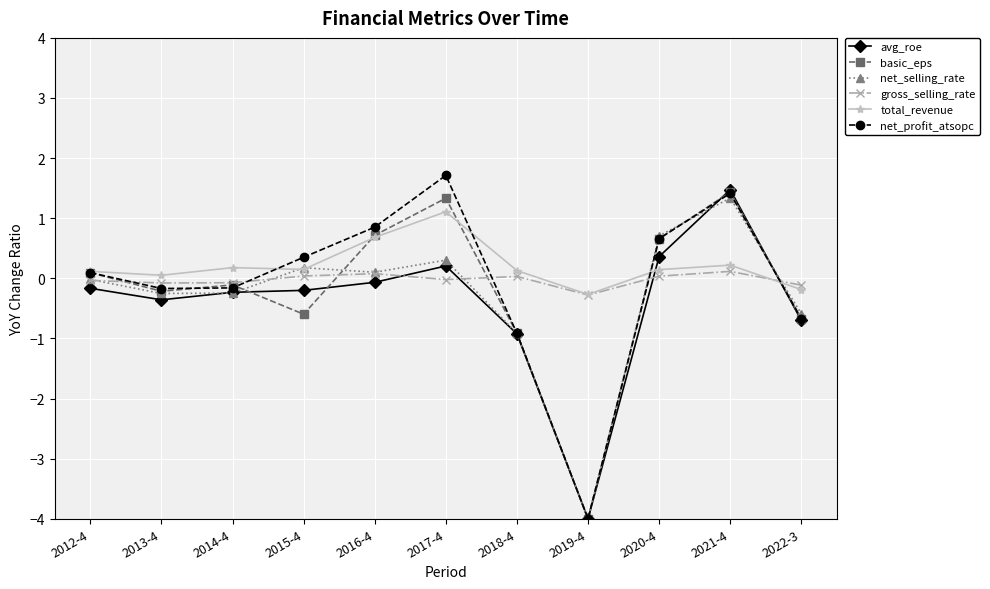

How many positive values does the total_revenue series have?

9